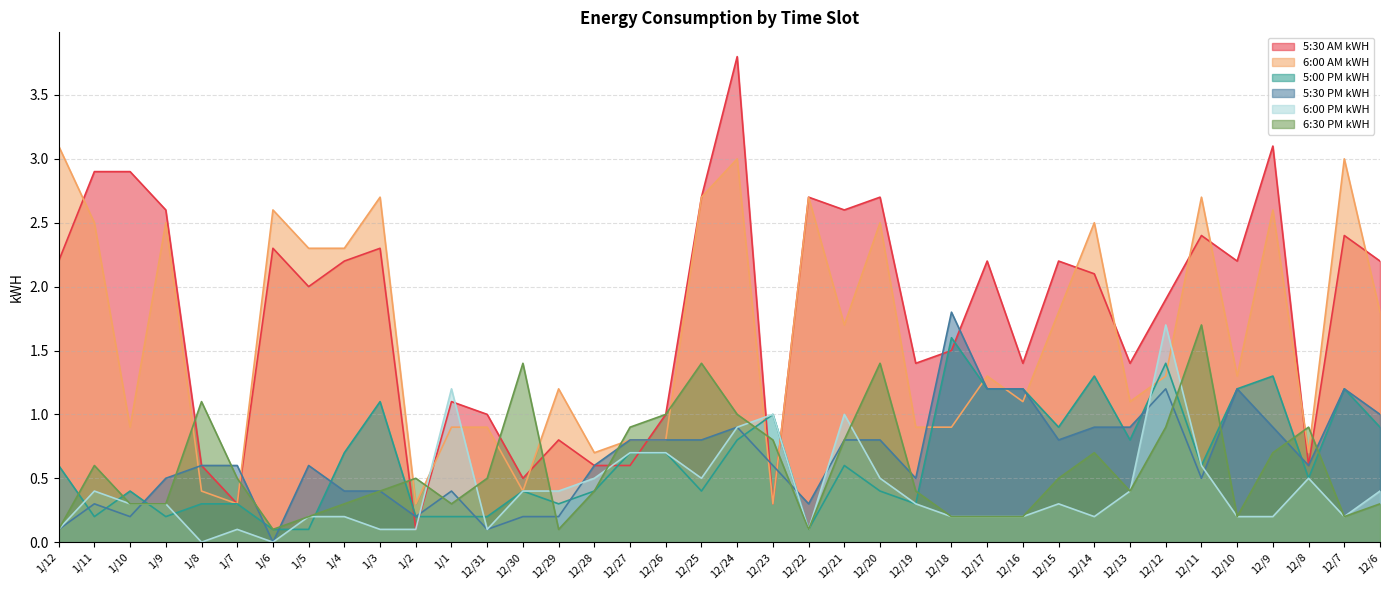

Where is 5:00 PM kWH nearest to the value 0?

1/6